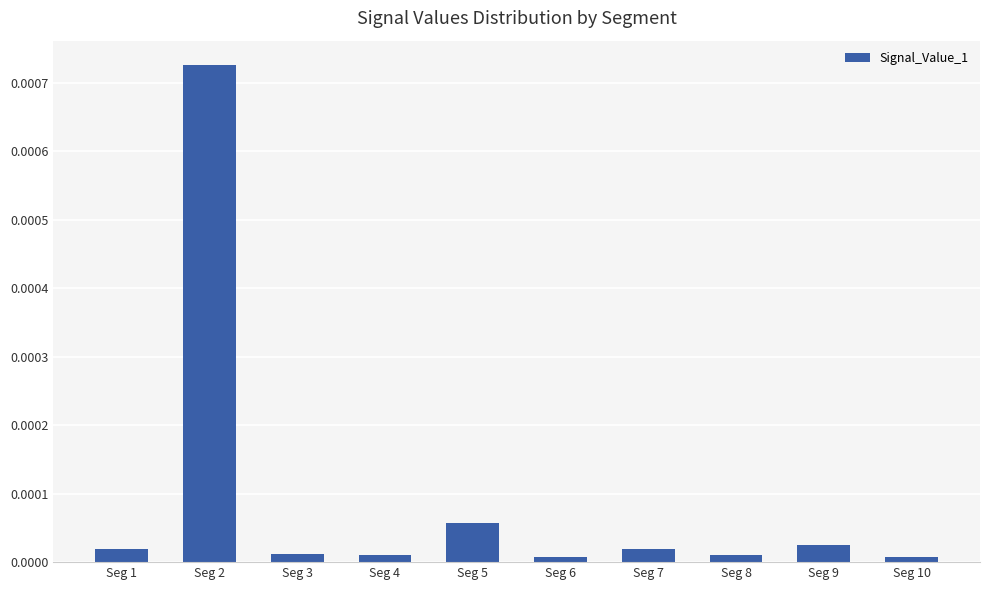

Which category has the highest value across all series?

Seg 2